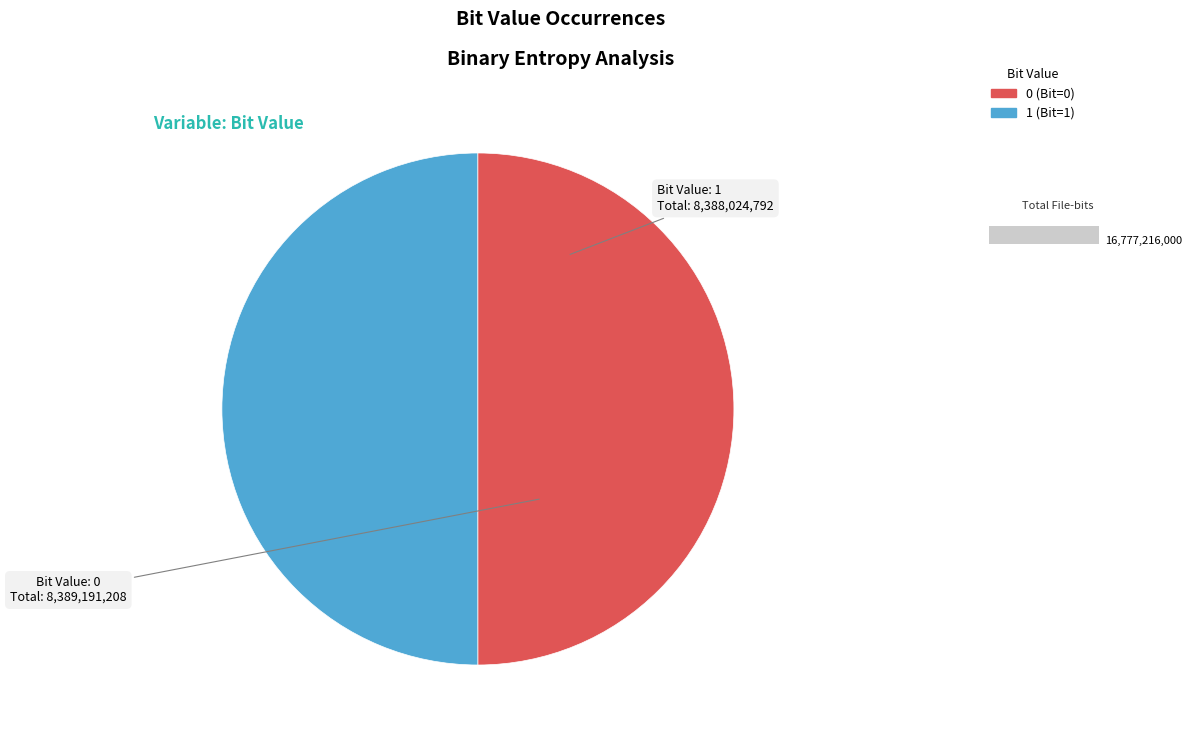

Count the number of slices in the pie.

2